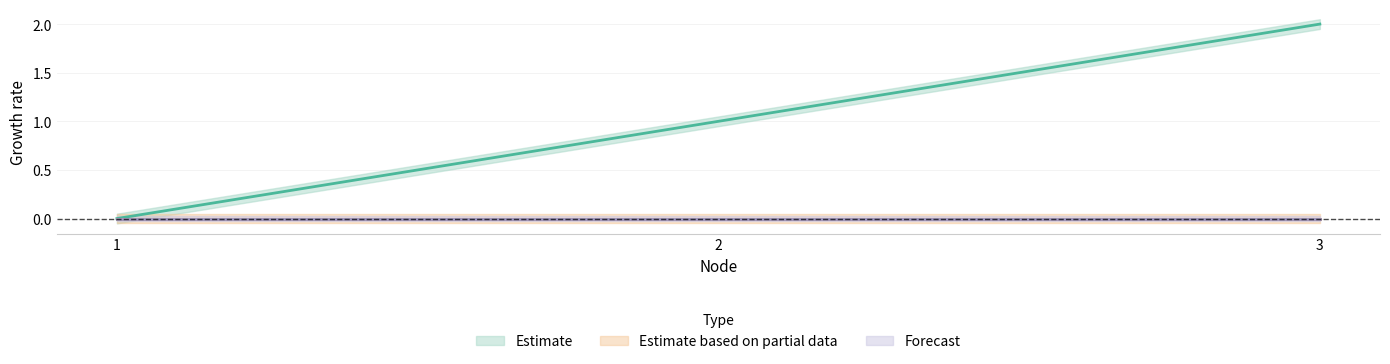

Reading right to left, extract all data points from this chart.

x: 2	1	0
y: 0	0	0
z: 0	0	0